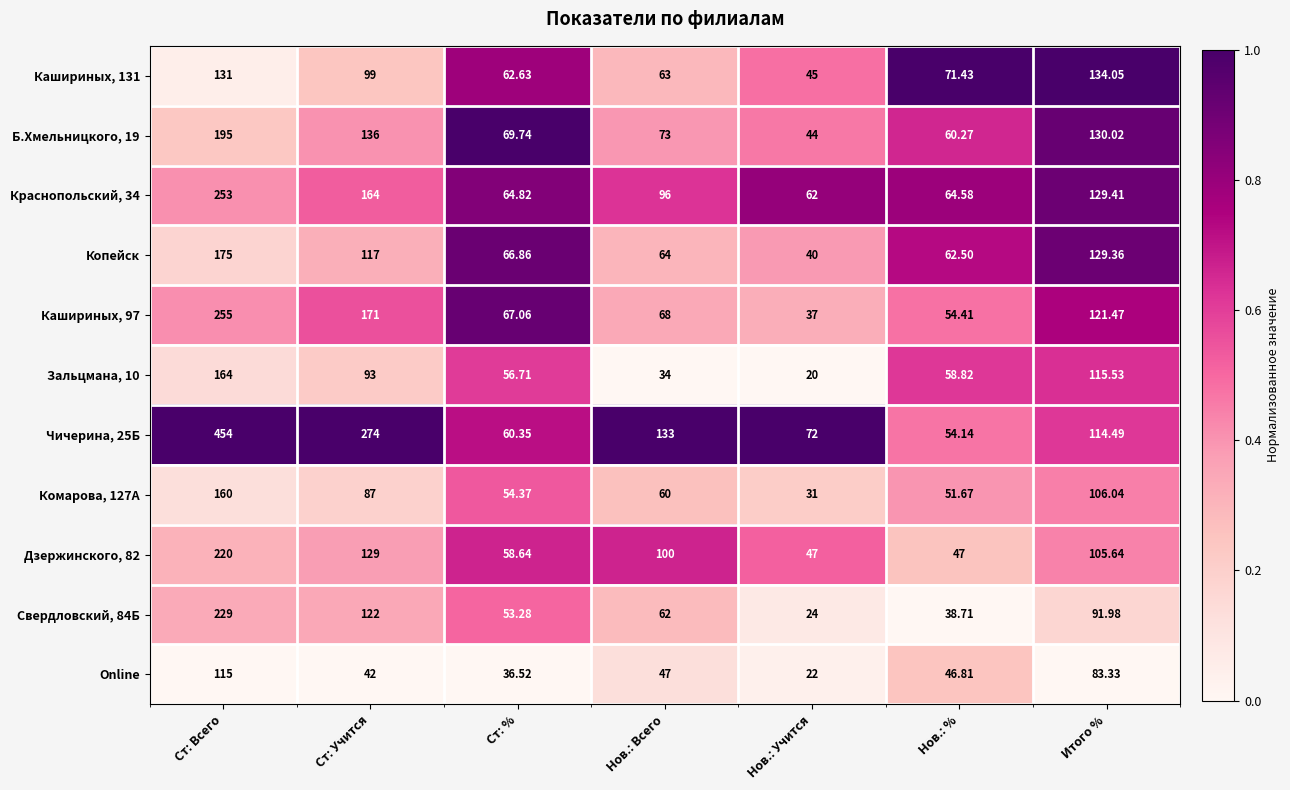

Where is Зальцмана, 10 nearest to the value 92?

Ст: Учится